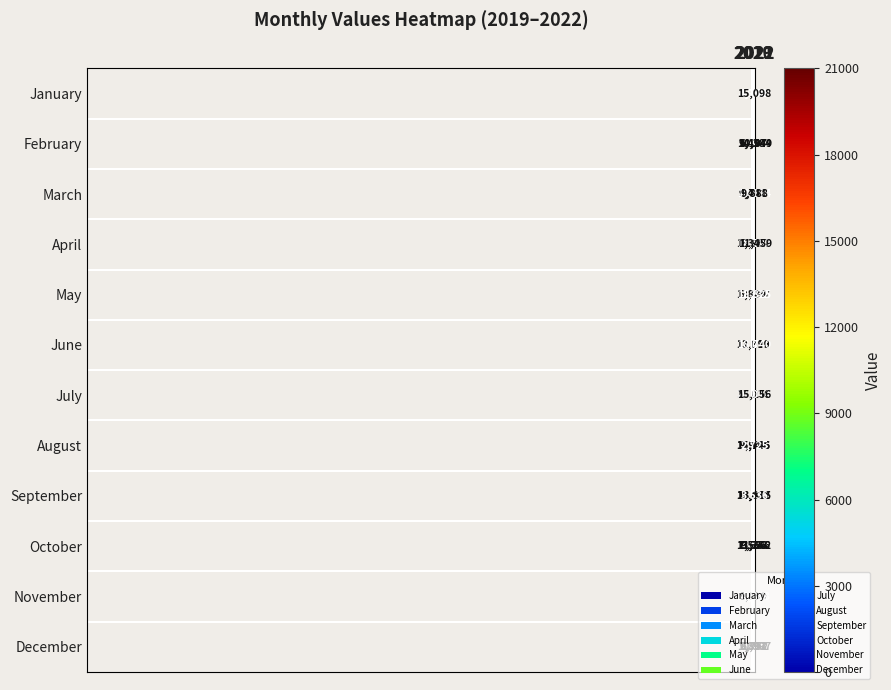

At which category does the chart reach its minimum across all series?

2022